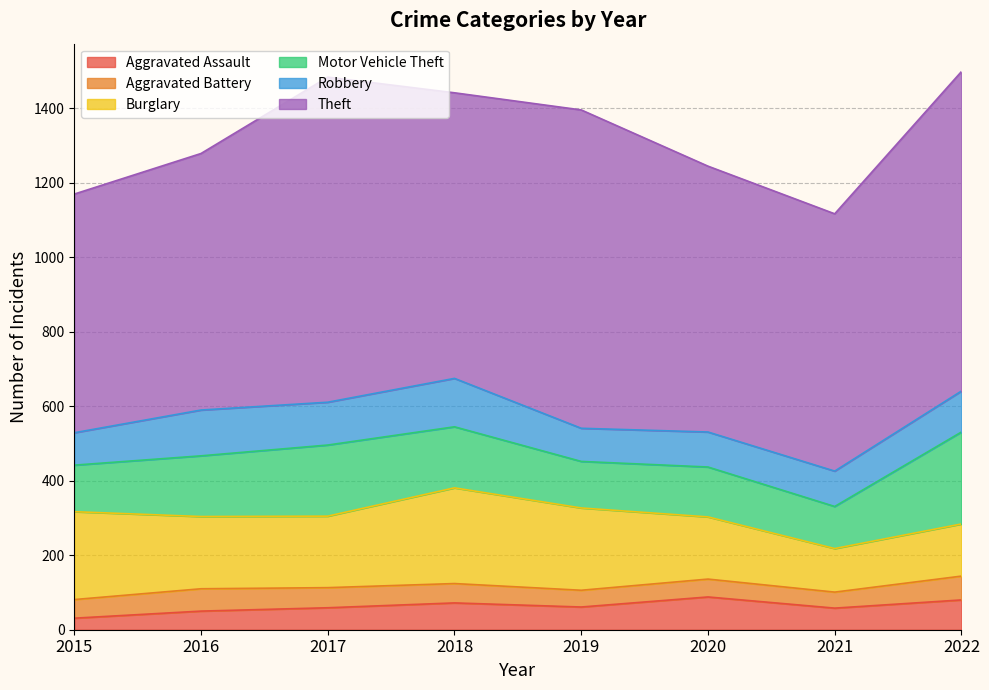

True or false: Theft and Robbery intersect in this chart.

False